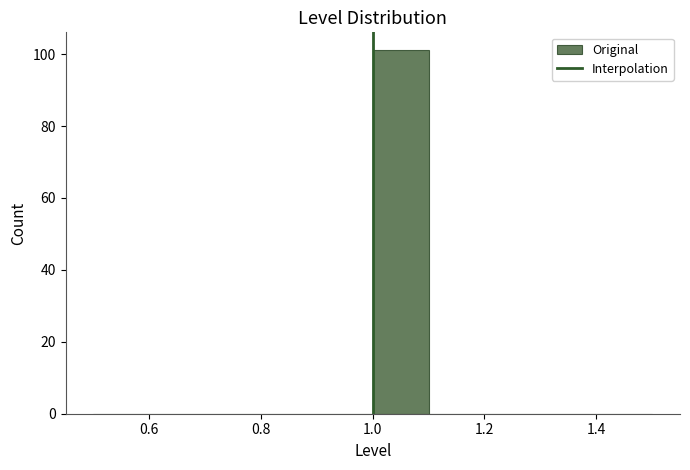

Reading left to right, transcribe this chart: for each bar, give the range it covers on the x-axis and its height. The values are not printed on the chart, so give them approximately, as read against the axis.

0.5 to 0.6: 0
0.6 to 0.7: 0
0.7 to 0.8: 0
0.8 to 0.9: 0
0.9 to 1.0: 0
1.0 to 1.1: 102
1.1 to 1.2: 0
1.2 to 1.3: 0
1.3 to 1.4: 0
1.4 to 1.5: 0